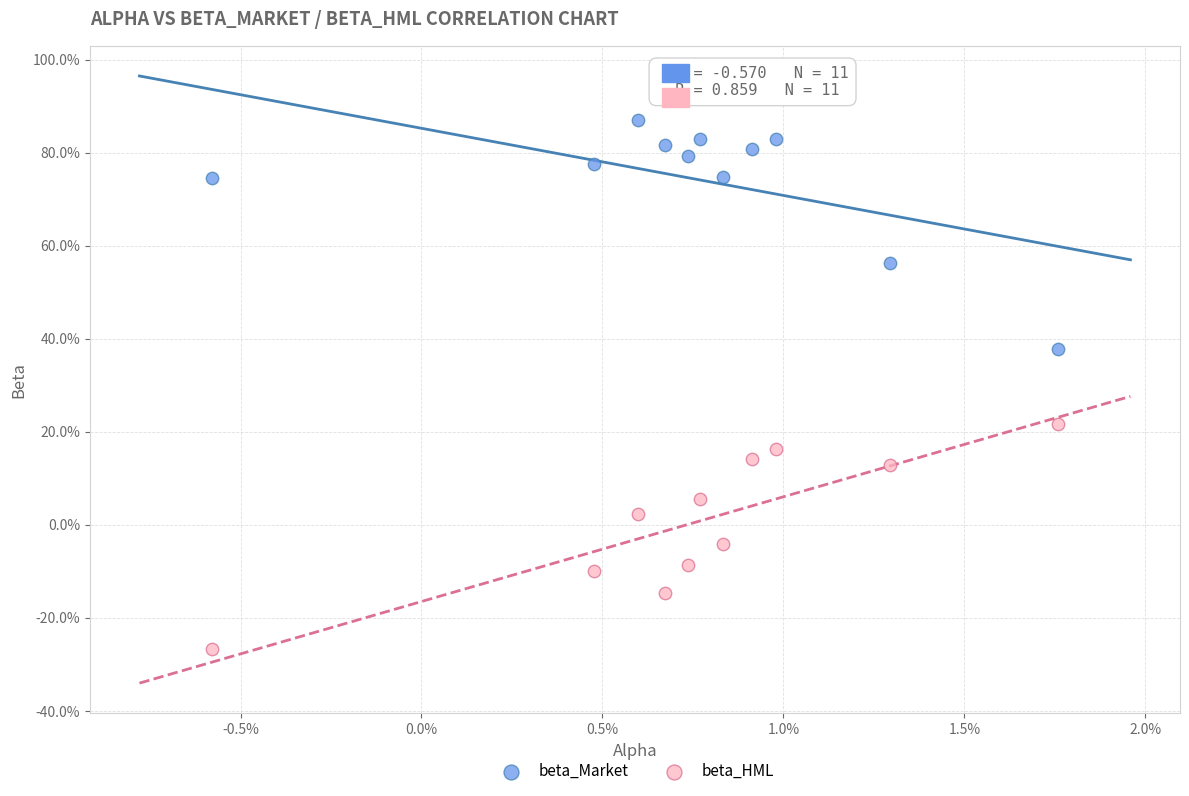

What are all the series names shown in the legend?

beta_Market, beta_HML